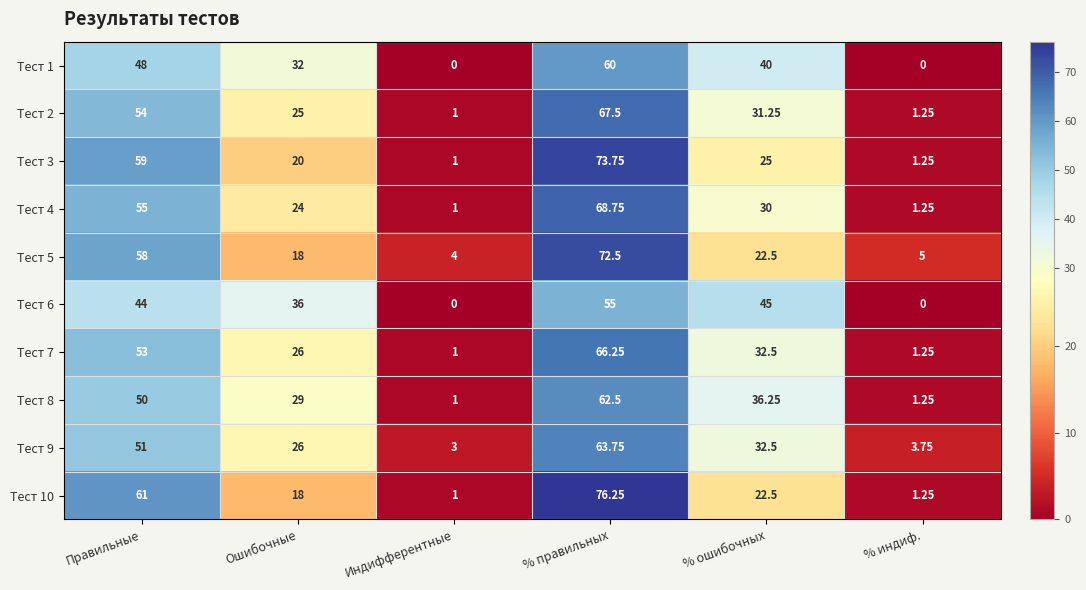

Where does the Тест 5 series first go above 22?

Правильные